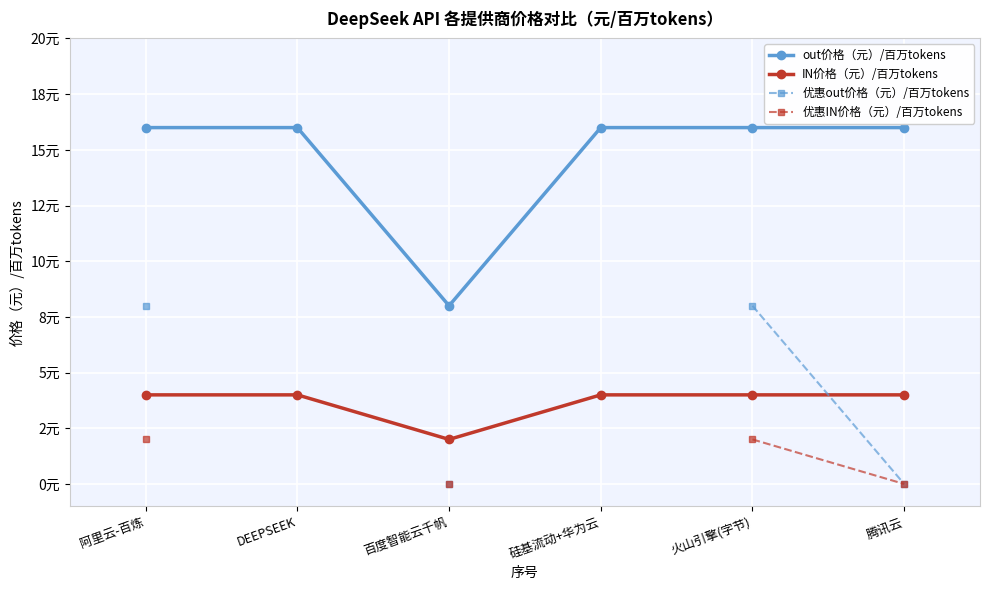

How many distinct data groups are displayed?

4